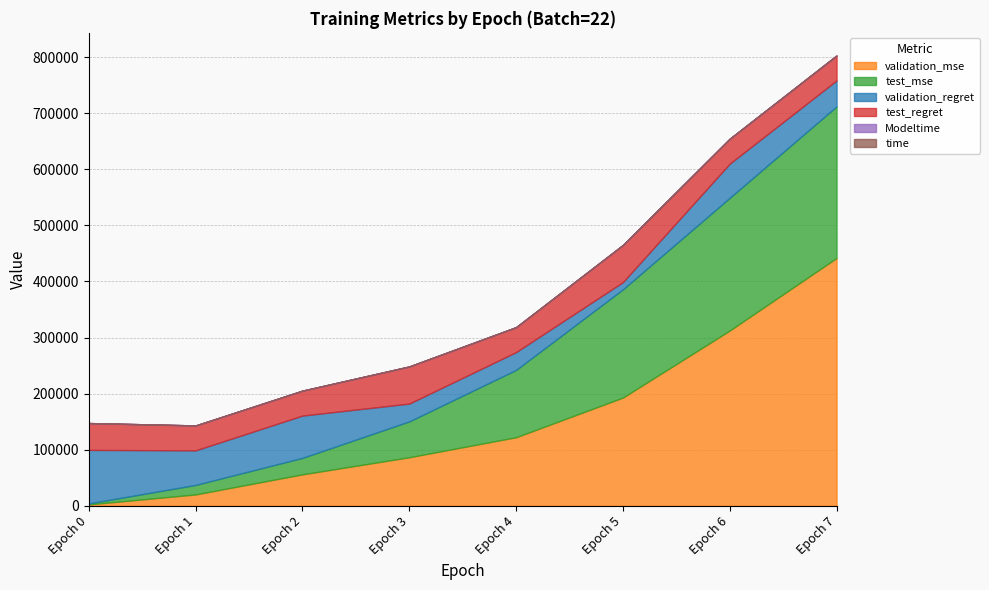

True or false: test_regret has a value of 24190.2 at Epoch 2.

False